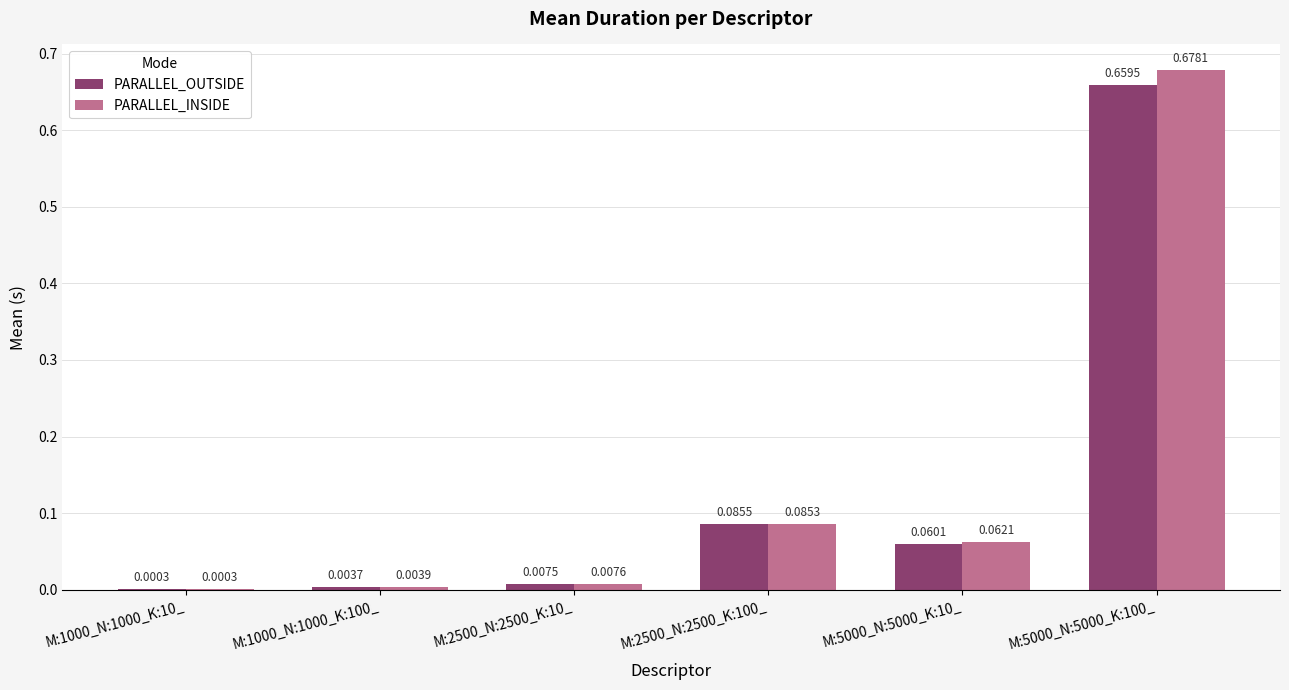

Is the value of PARALLEL_INSIDE at M:1000_N:1000_K:100_ greater than the value of PARALLEL_OUTSIDE at M:5000_N:5000_K:10_?

No